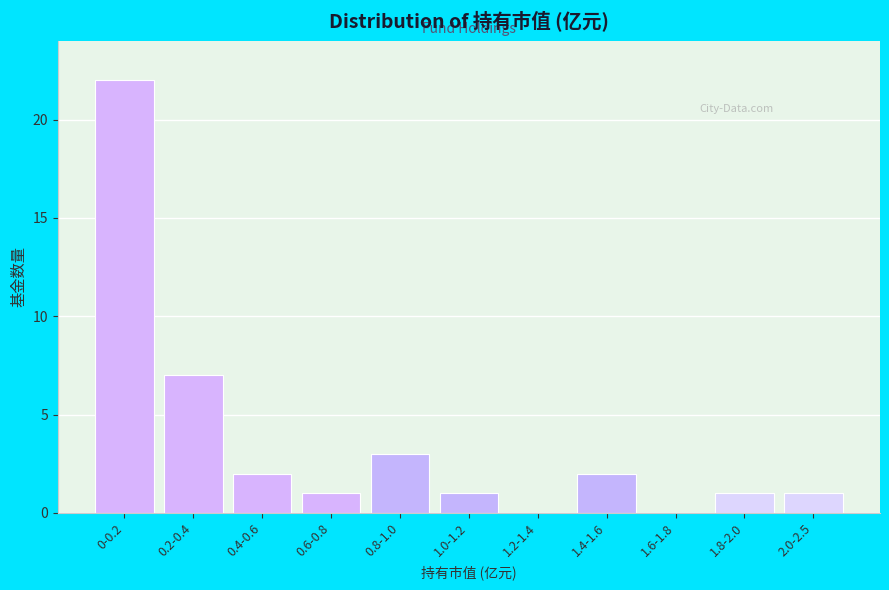

Reading left to right, list all the values displayed in this chart.

0-0.2=22	0.2-0.4=7	0.4-0.6=2	0.6-0.8=1	0.8-1.0=3	1.0-1.2=1	1.2-1.4=0	1.4-1.6=2	1.6-1.8=0	1.8-2.0=1	2.0-2.5=1